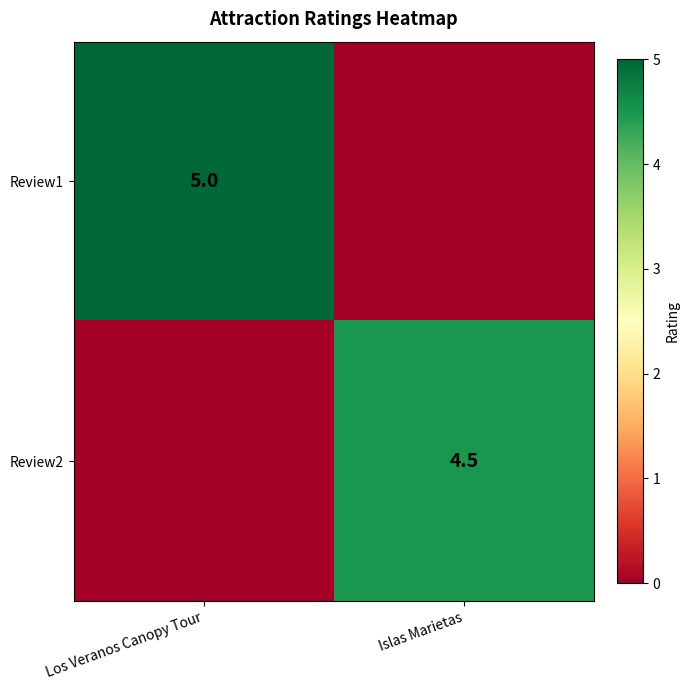

Is it true that Review2 equals 4.5 at Islas Marietas?

True